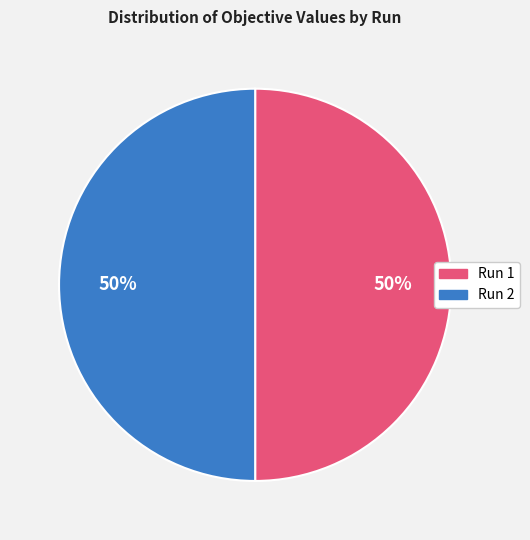

To the nearest percent, what percentage of the pie is Run 2?

50%